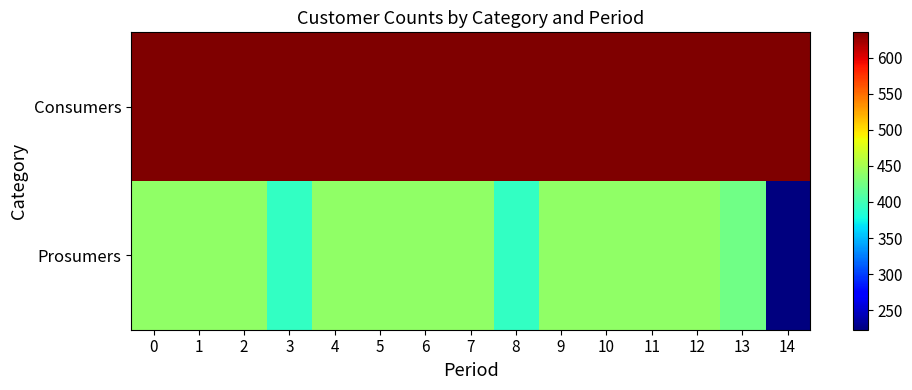

Which has a higher value, 14 or 1?

14